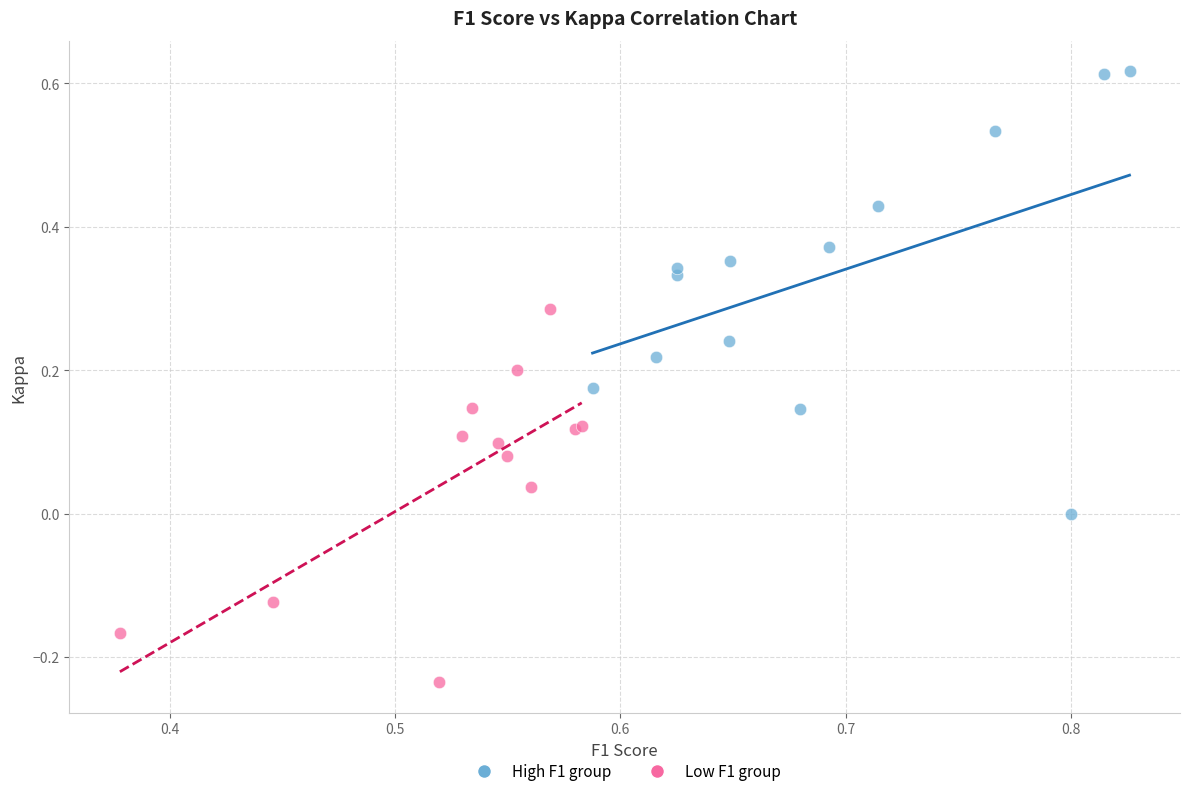

Which series reaches the maximum Y coordinate?

High F1 group